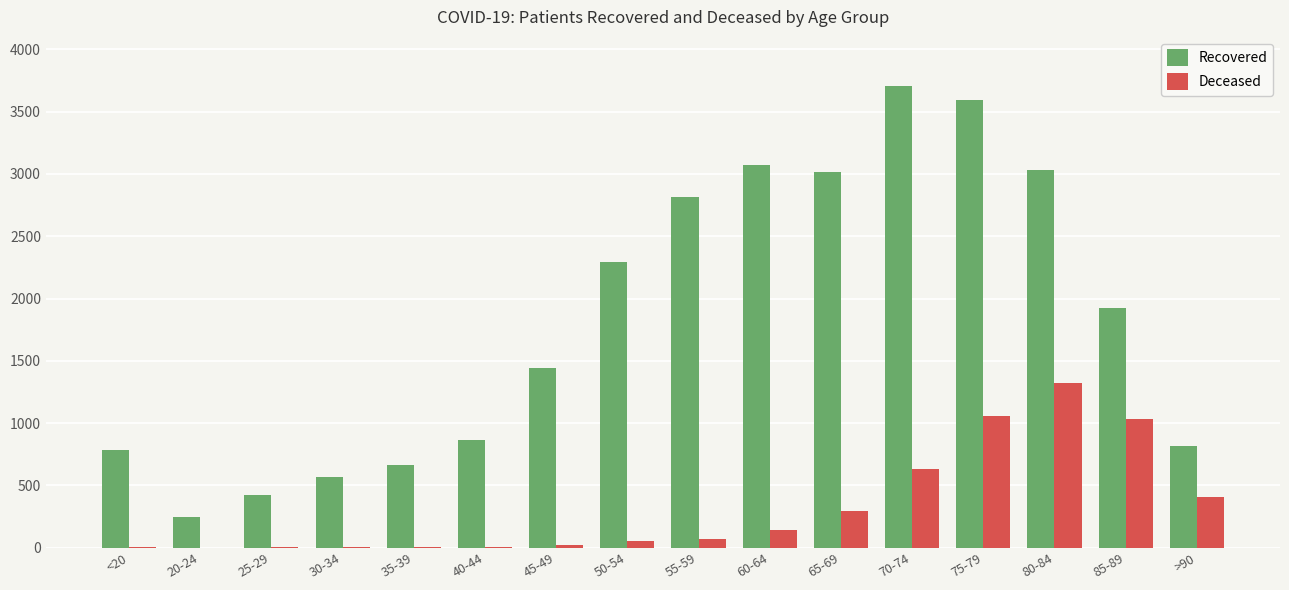

What is the average value of the Deceased series?

316